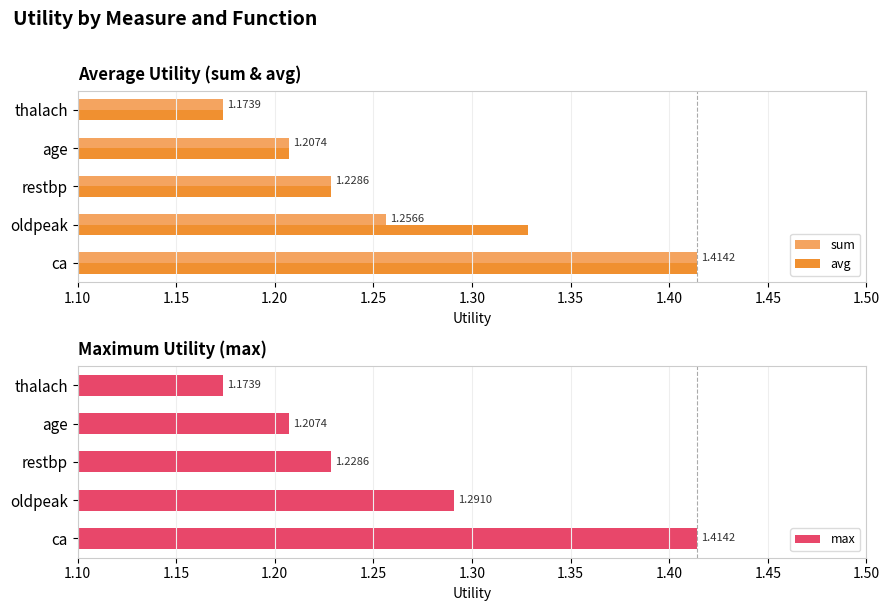

What is the maximum value for max?

1.4